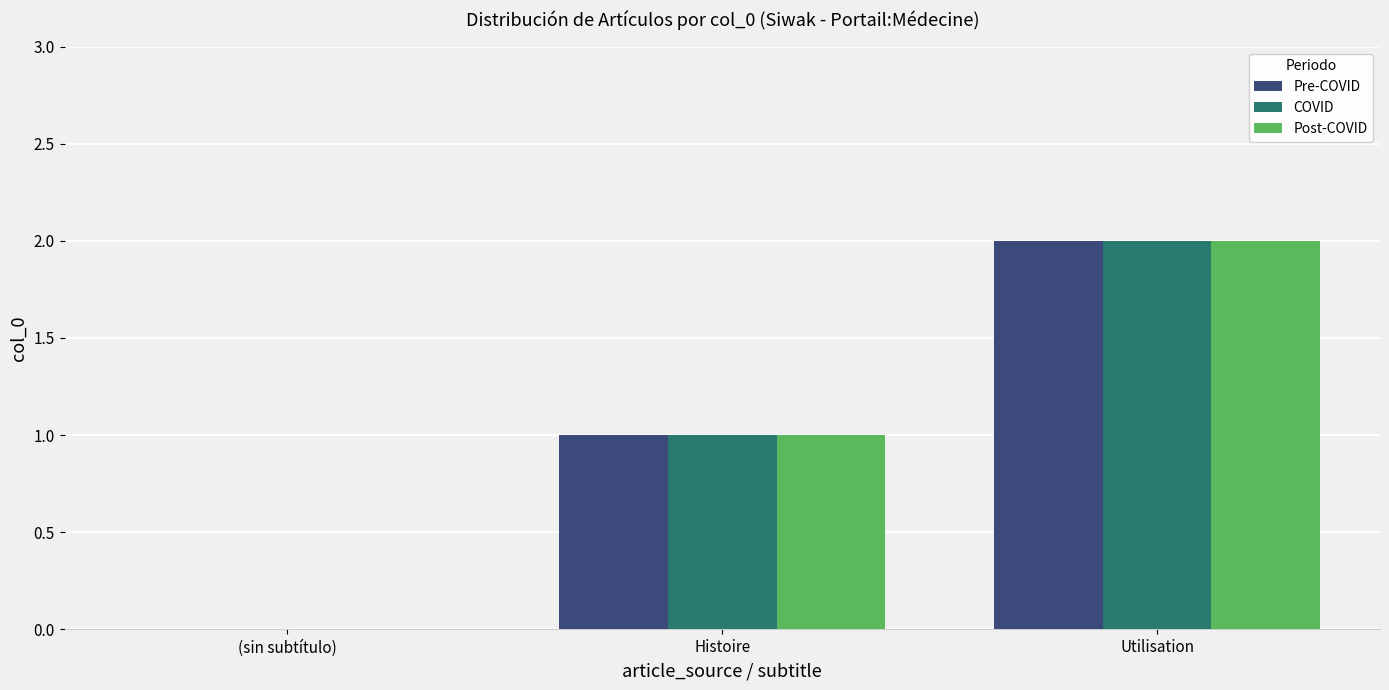

What are all the series names shown in the legend?

Pre-COVID, COVID, Post-COVID